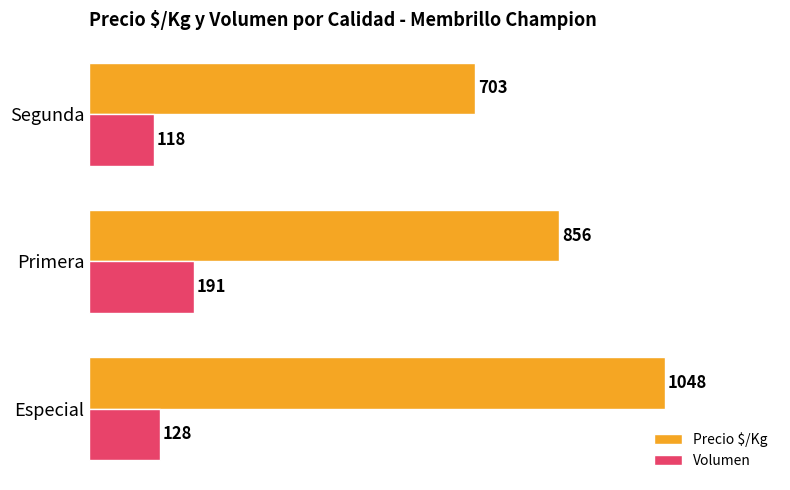

List the series in order of their peak value, lowest first.

Volumen, Precio $/Kg